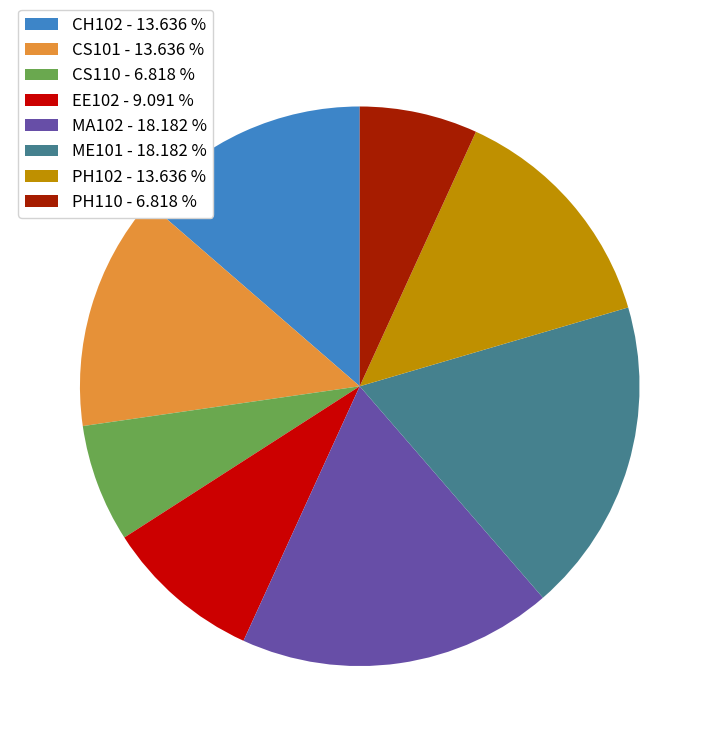

The PH110 slice represents 1% of the pie. True or false?

False